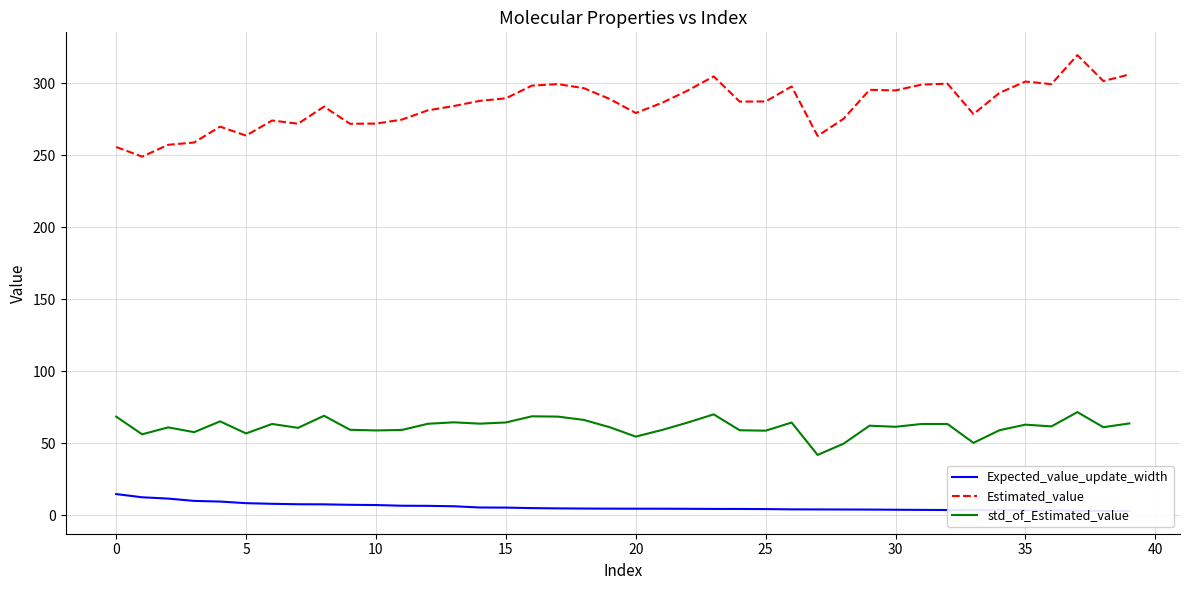

How many lines are shown in the chart?

3